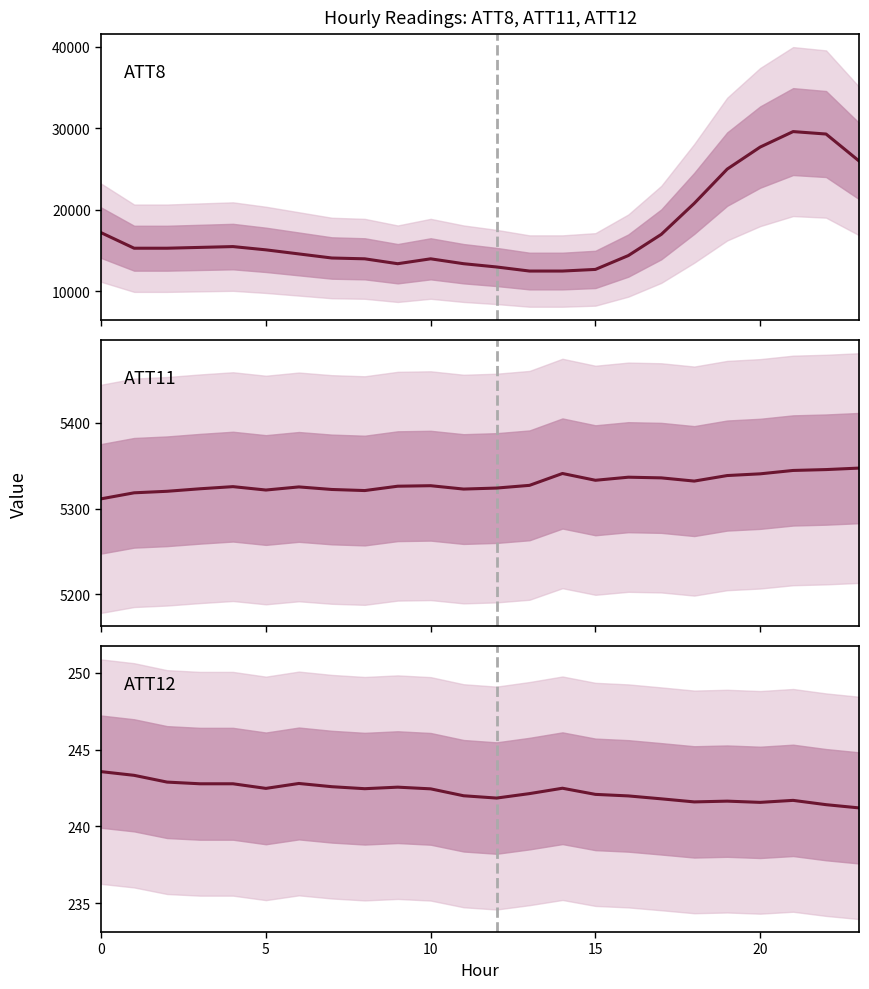

Is this an area chart (filled region under the line)?

No